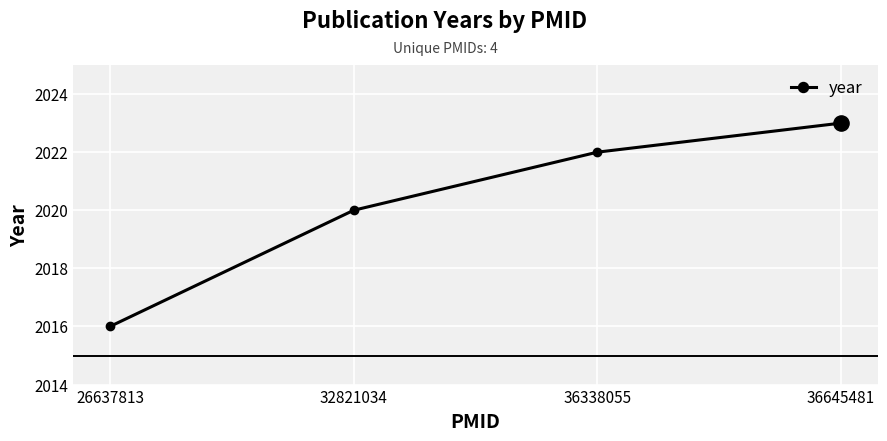

Approximately how many times larger is the value at 26637813 compared to 32821034?

1.0